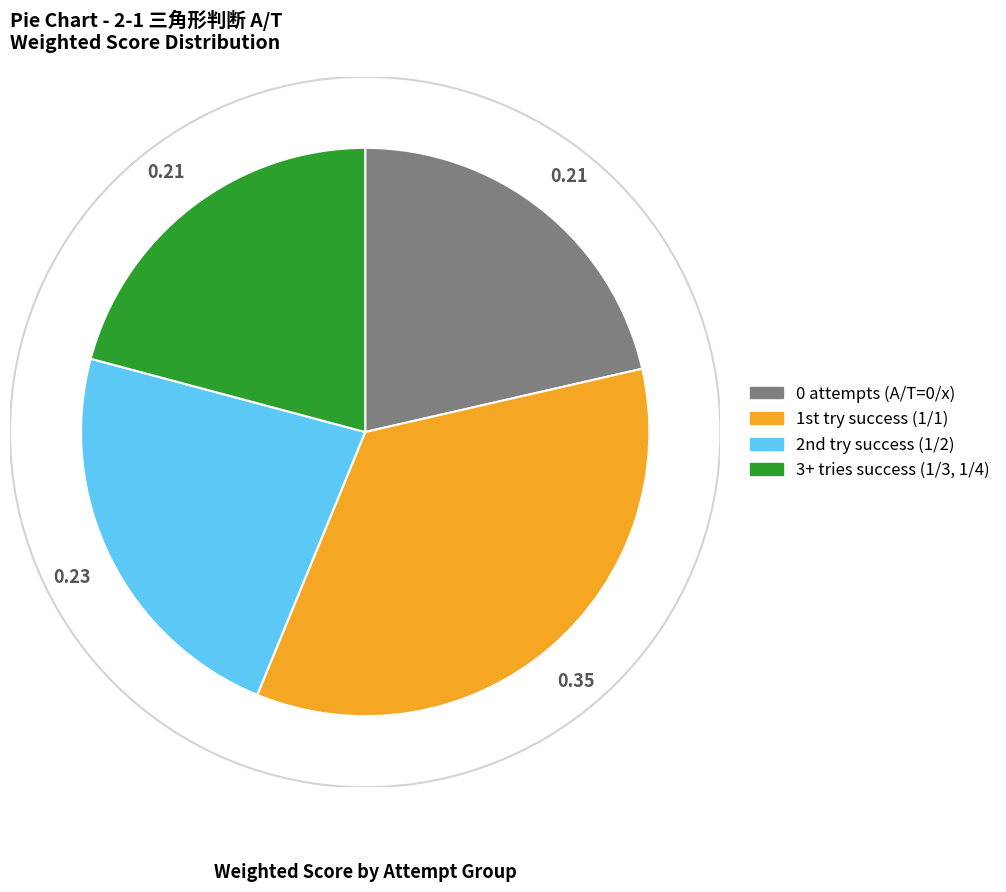

Count the number of slices in the pie.

4